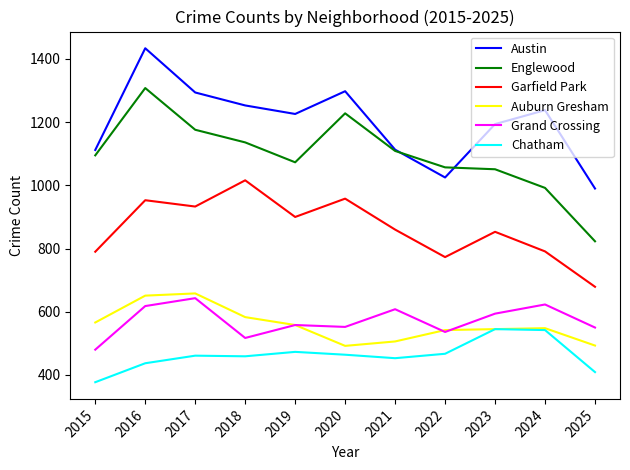

True or false: Austin and Garfield Park cross at least once.

False